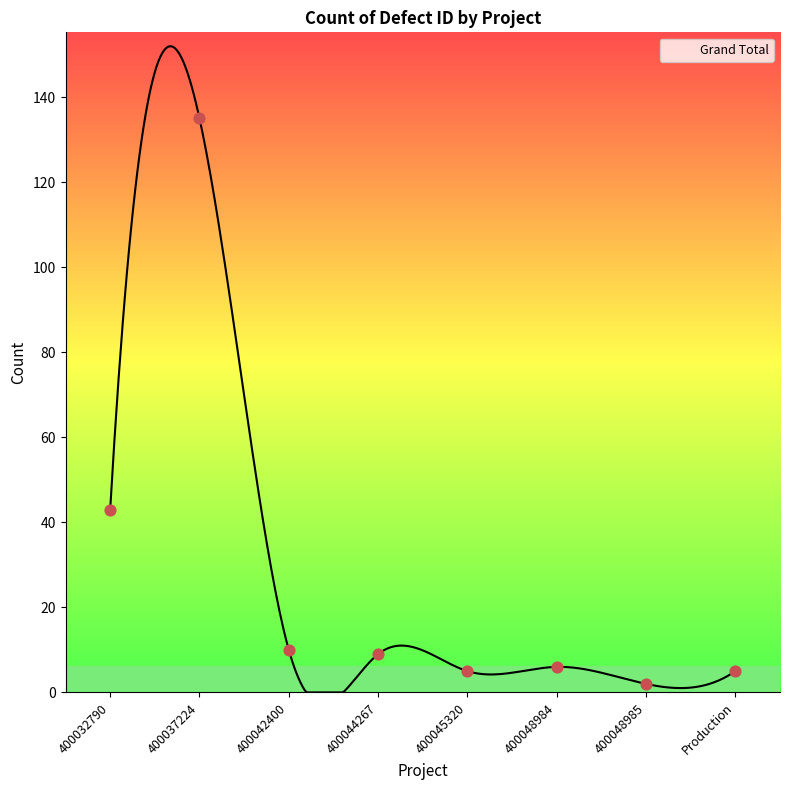

Which has a higher value, Production or 400037224?

400037224